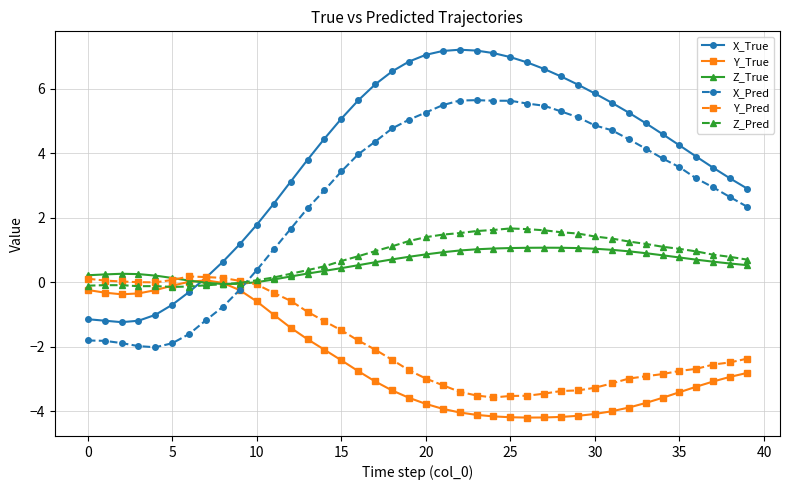

How many values in the Y_True series exceed -3?

19